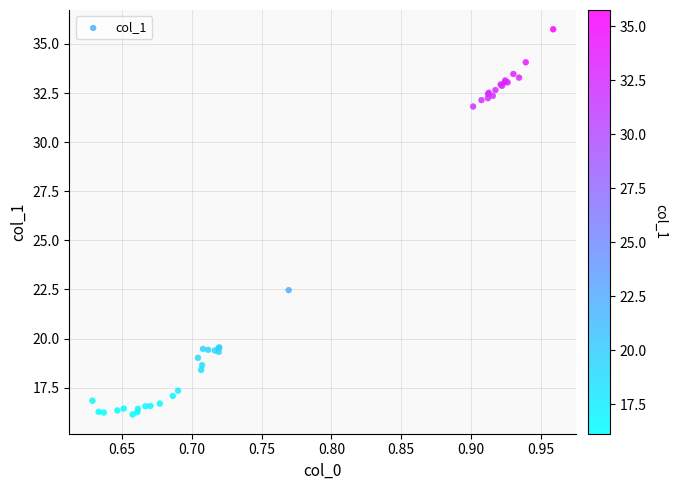

What Y value in the scatter plot is closest to 25?

22.5